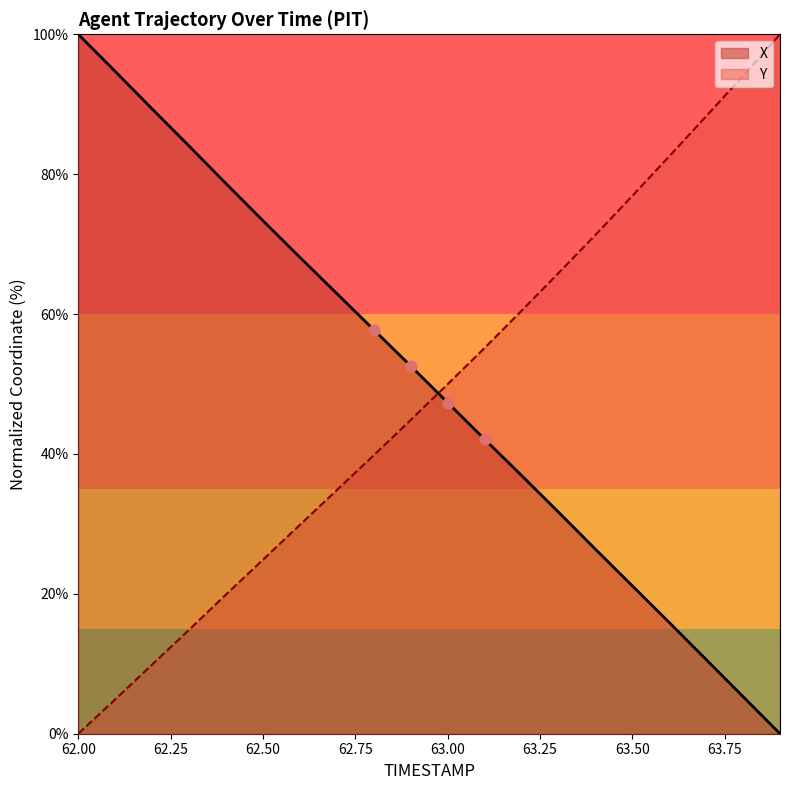

Which series contains the lowest Y value?

X